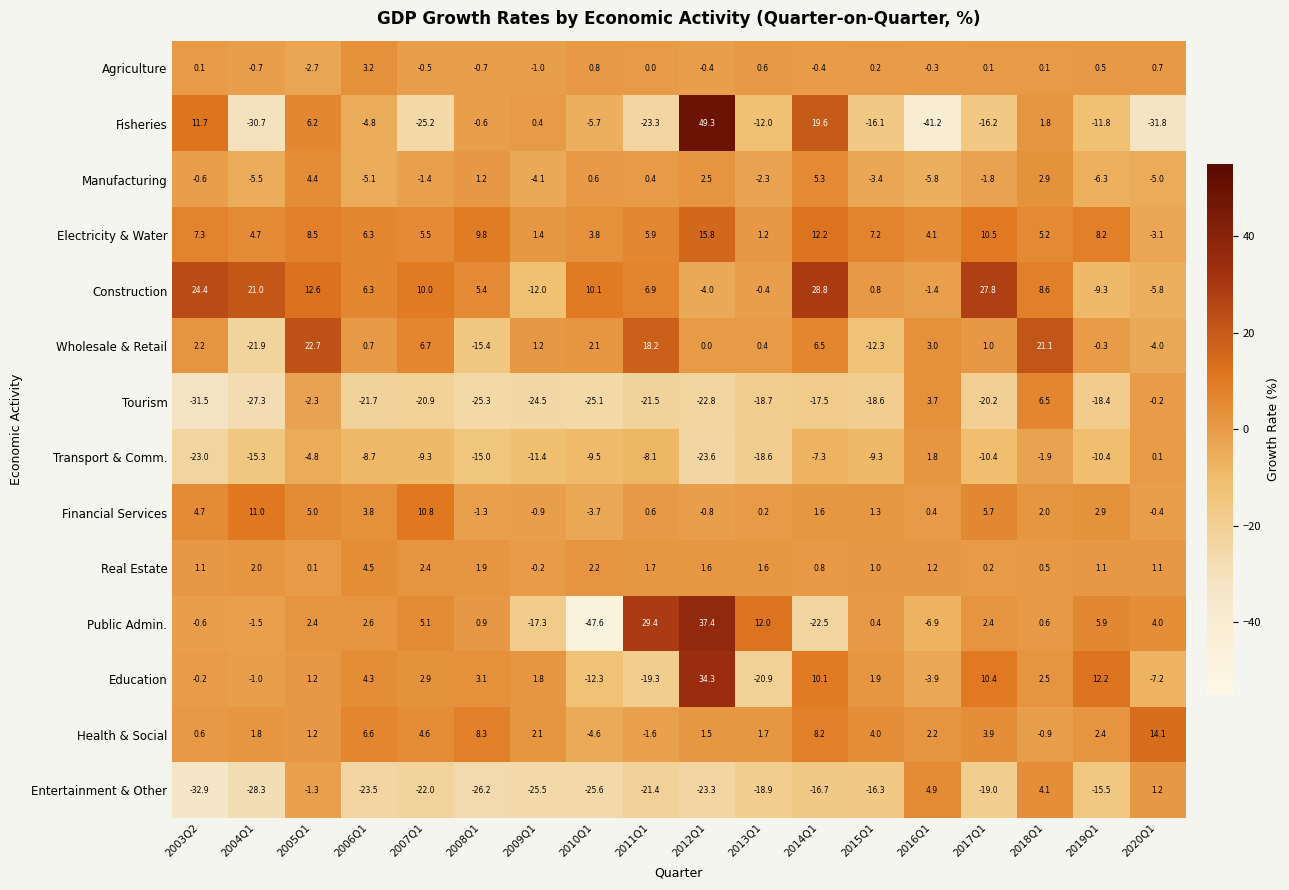

Rank the series by their maximum value, from highest to lowest.

Fisheries, Public Admin., Education, Construction, Wholesale & Retail, Electricity & Water, Health & Social, Financial Services, Tourism, Manufacturing, Entertainment & Other, Real Estate, Agriculture, Transport & Comm.